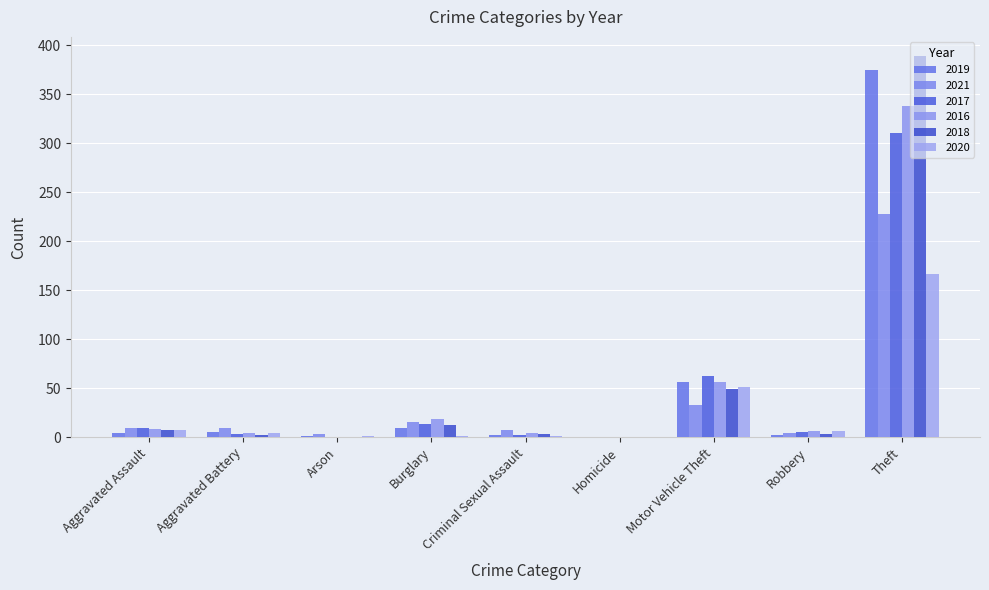

At which category is the sum across all series the highest?

Theft